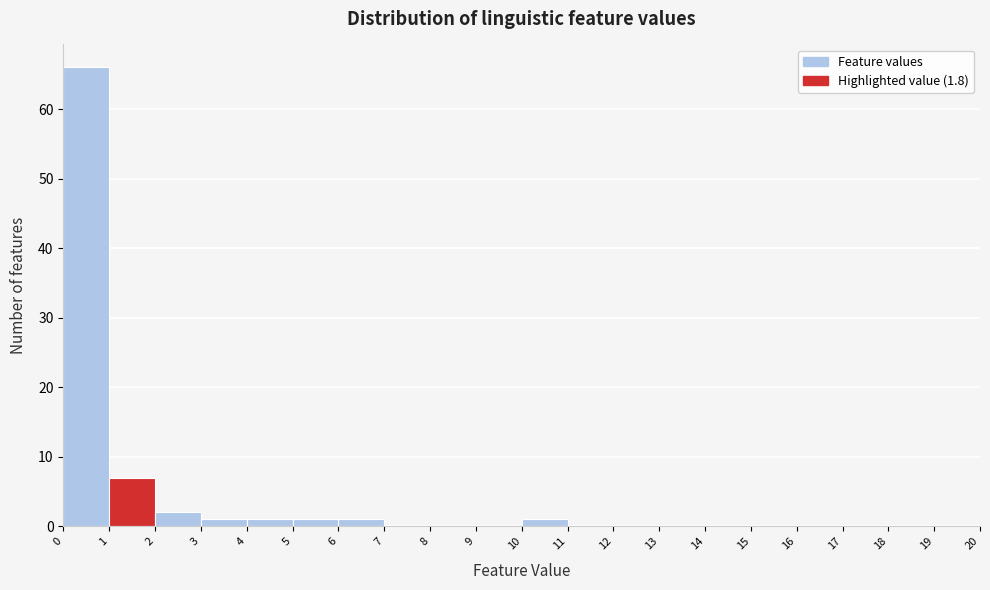

Reading left to right, list every bar in this chart as the range it spans on the x-axis followed by its height. The values are not printed on the chart, so give them approximately, as read against the axis.

0 to 1: 66
1 to 2: 7
2 to 3: 2
3 to 4: 1
4 to 5: 1
5 to 6: 1
6 to 7: 1
7 to 8: 0
8 to 9: 0
9 to 10: 0
10 to 11: 1
11 to 12: 0
12 to 13: 0
13 to 14: 0
14 to 15: 0
15 to 16: 0
16 to 17: 0
17 to 18: 0
18 to 19: 0
19 to 20: 0